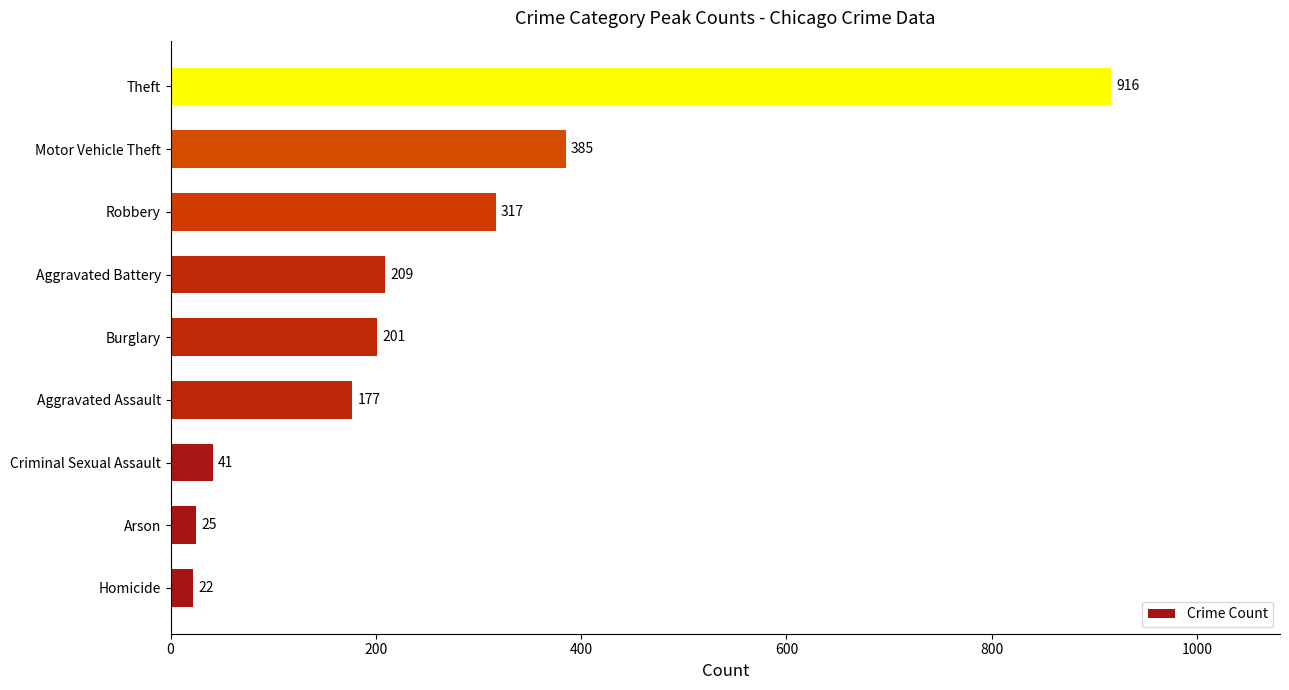

Reading bottom to top, extract all data points from this chart.

22	25	41	177	201	209	317	385	916